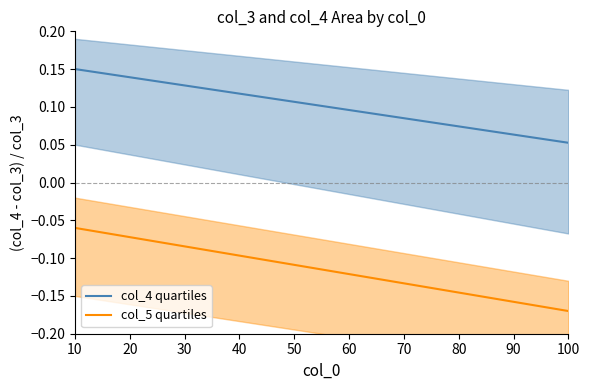

What is the difference between the maximum and minimum values in the col_4 mid series?

0.1